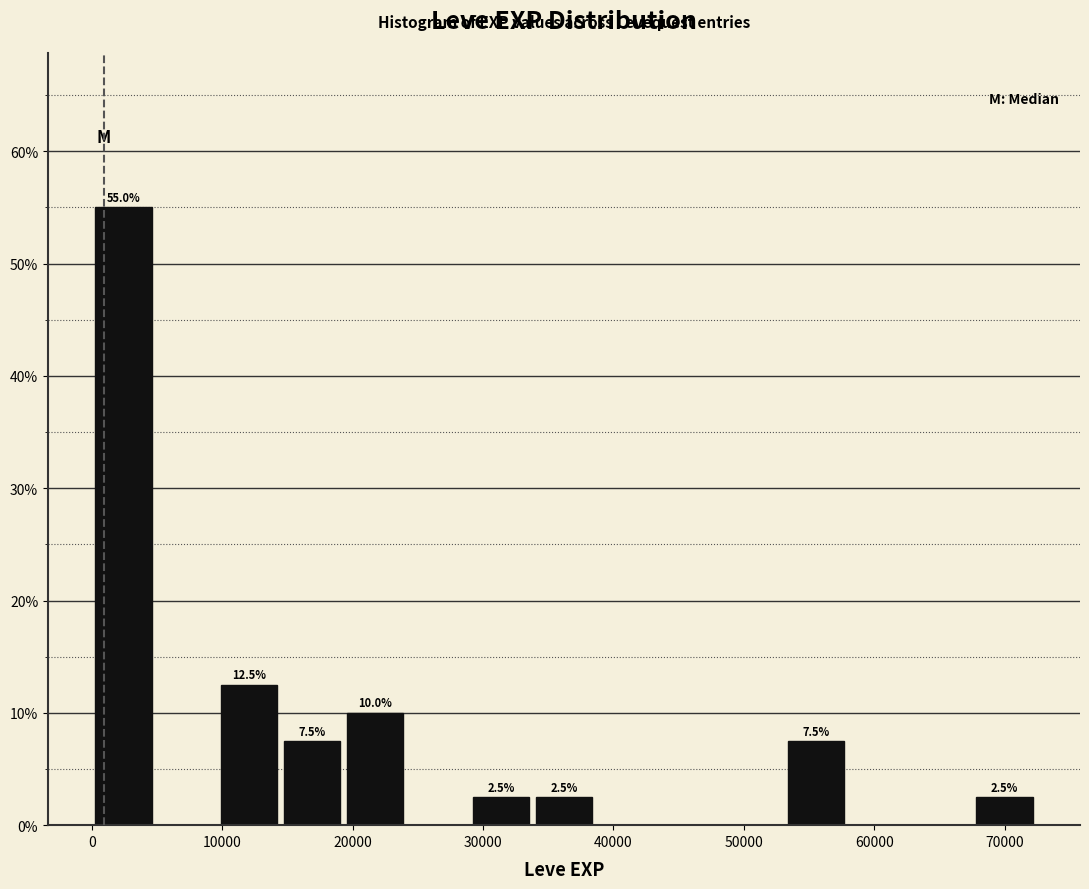

Which range on the x-axis has the tallest bar?

0 to 5000